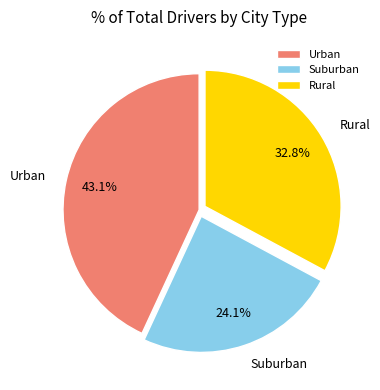

Is Rural the majority of the pie?

No